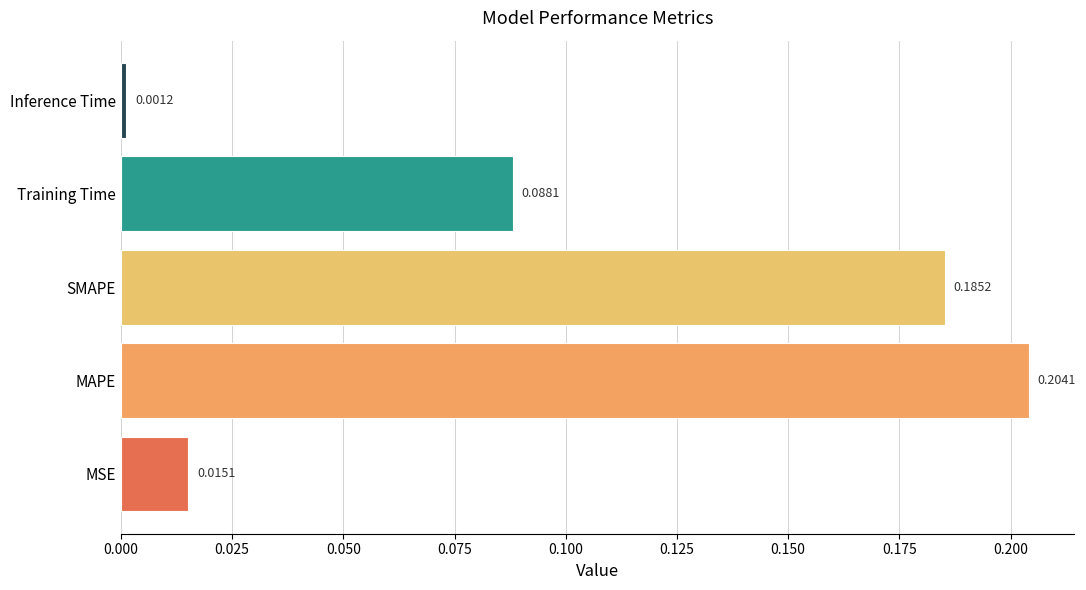

What is the sum of all values?

0.5